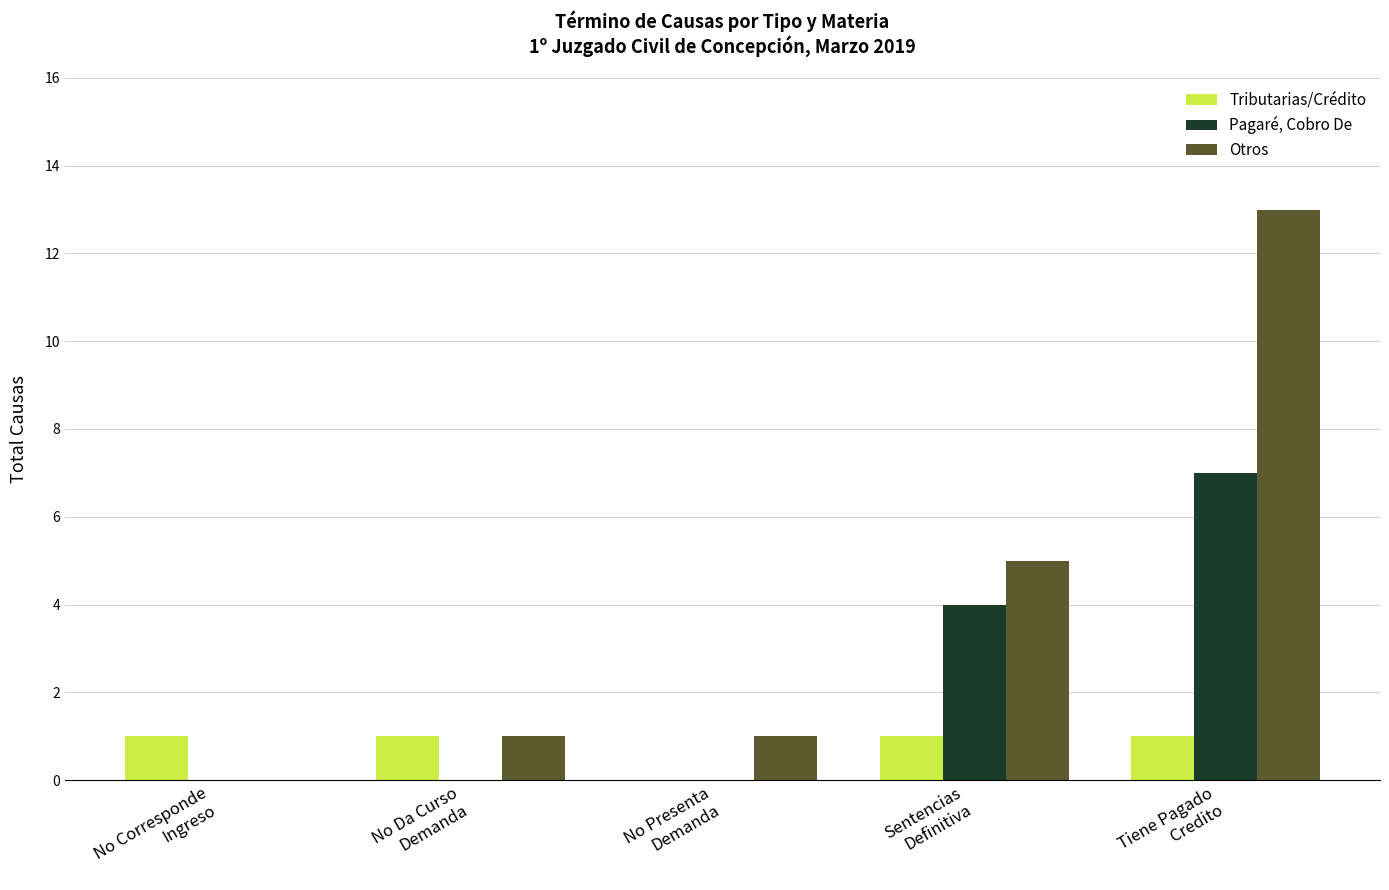

The value of Tributarias/Crédito at Sentencias
Definitiva is 0. True or false?

False